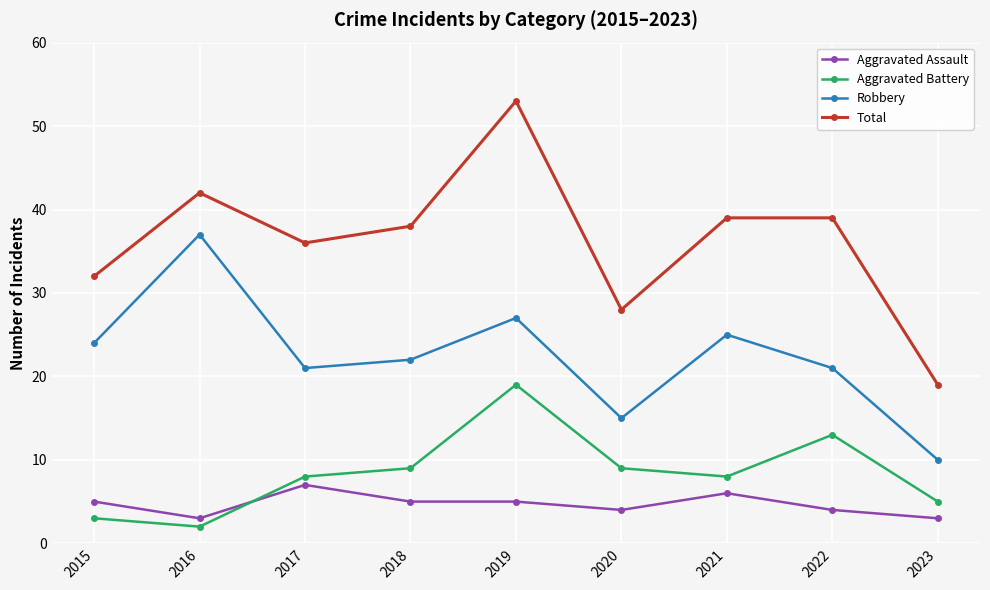

At which label does Aggravated Assault reach its peak?

2017